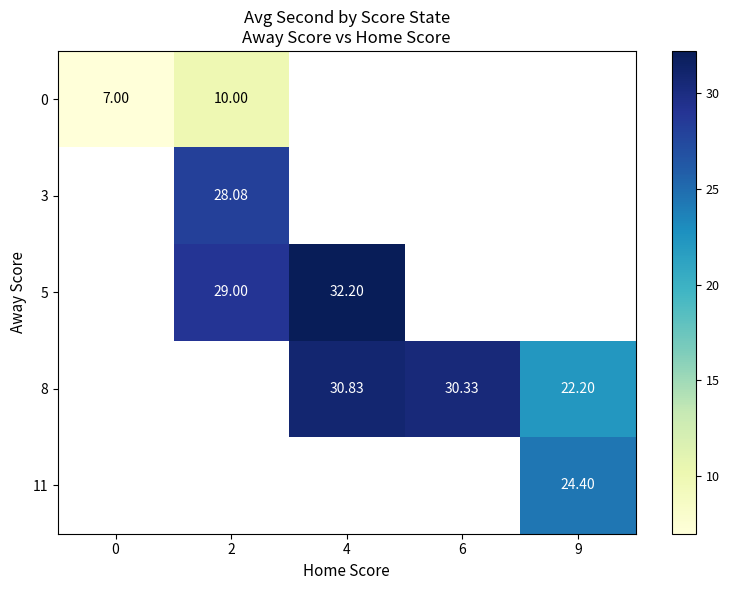

Where does the 5 series first go above 32?

4